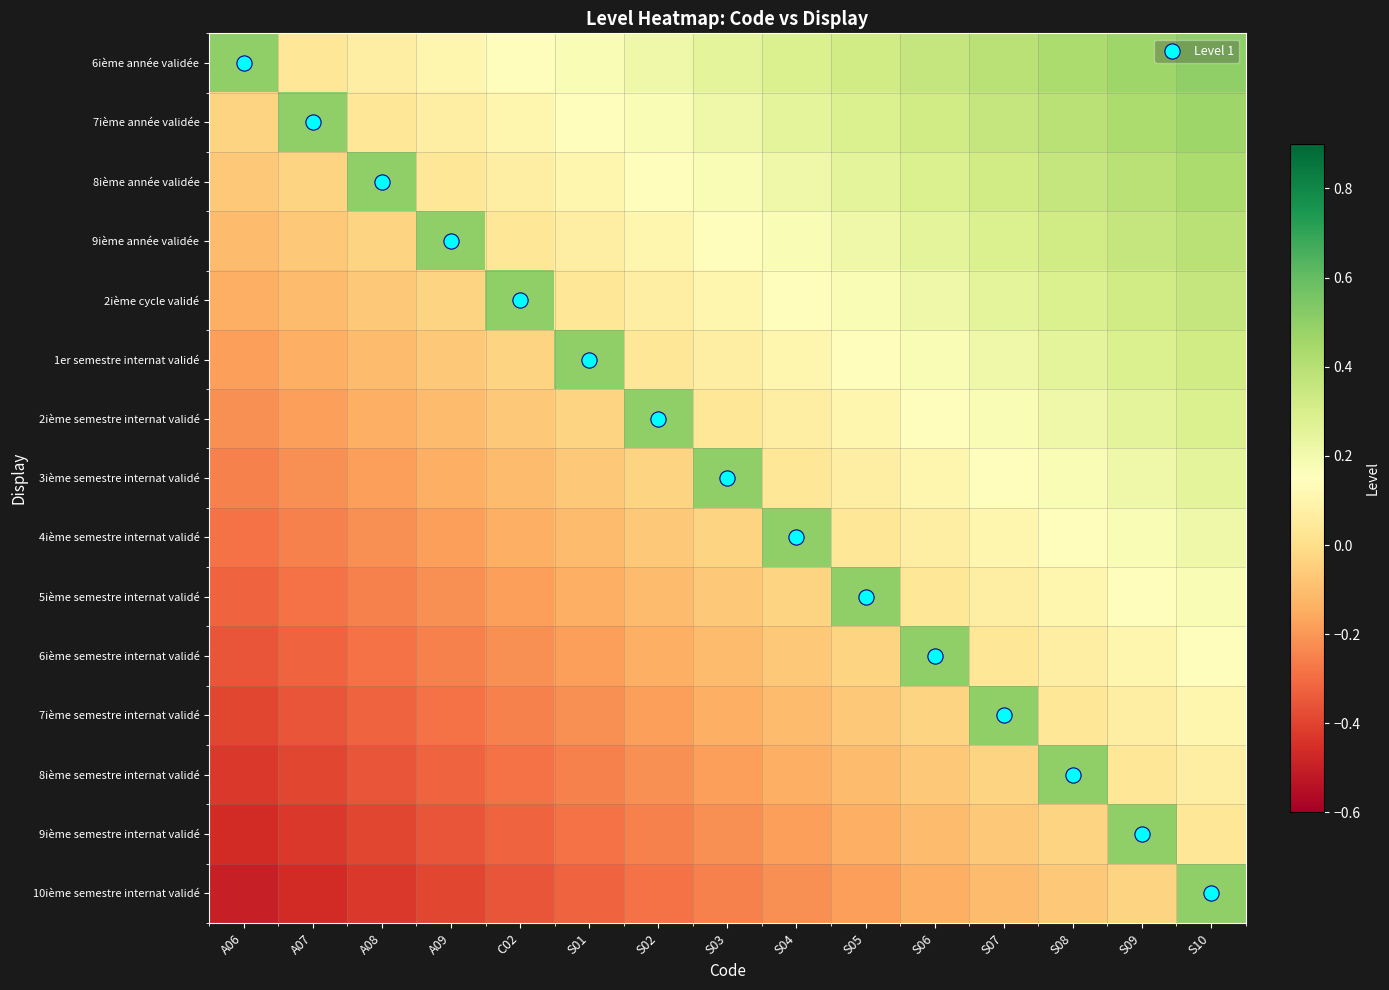

Between A09 and A08, which is larger?

A09